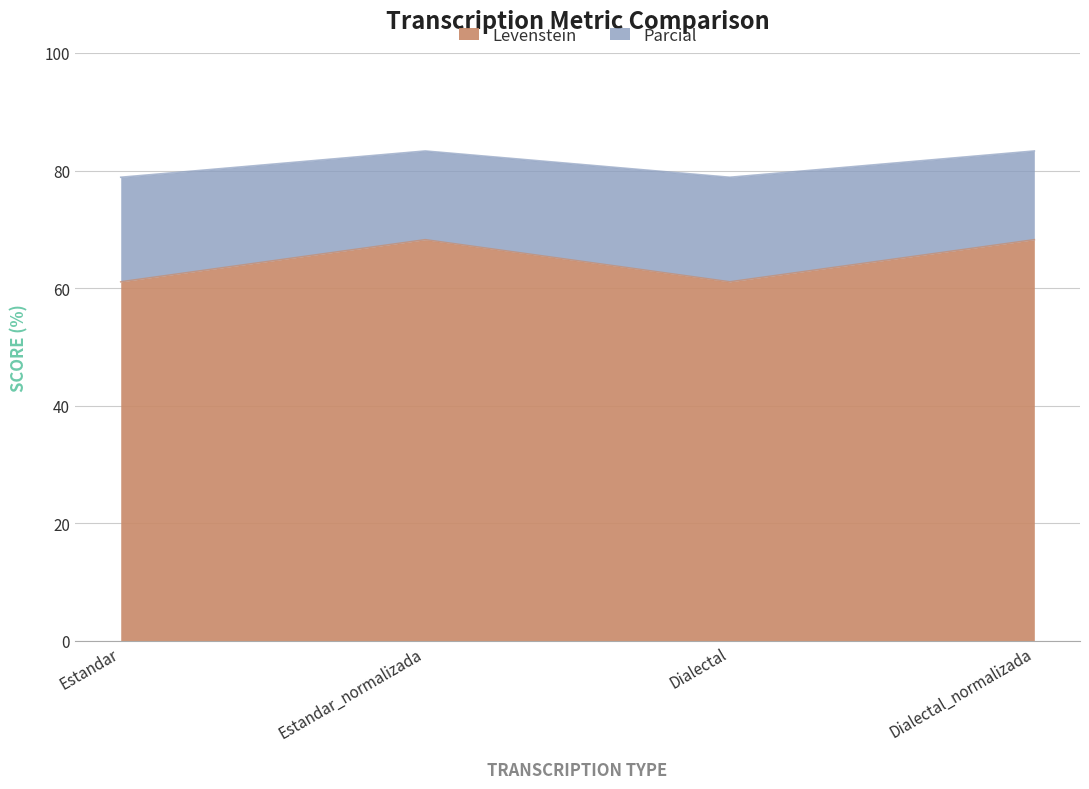

Between Dialectal and Dialectal_normalizada, which series saw the biggest shift?

Levenstein